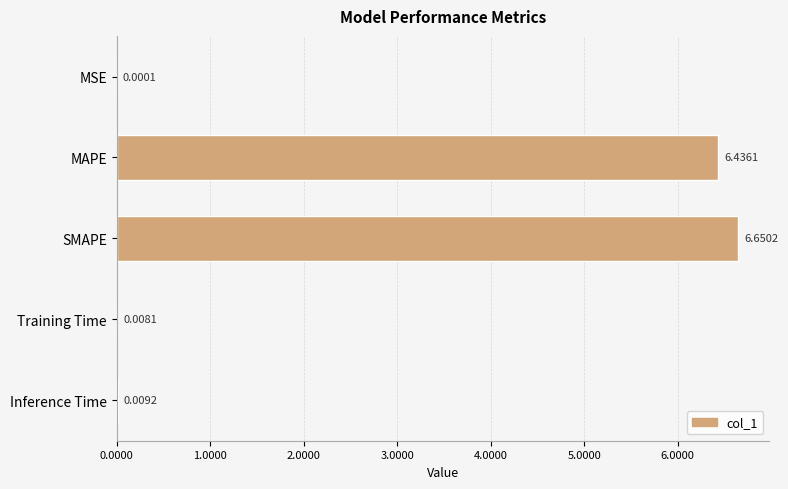

Which has a higher value, SMAPE or Inference Time?

SMAPE